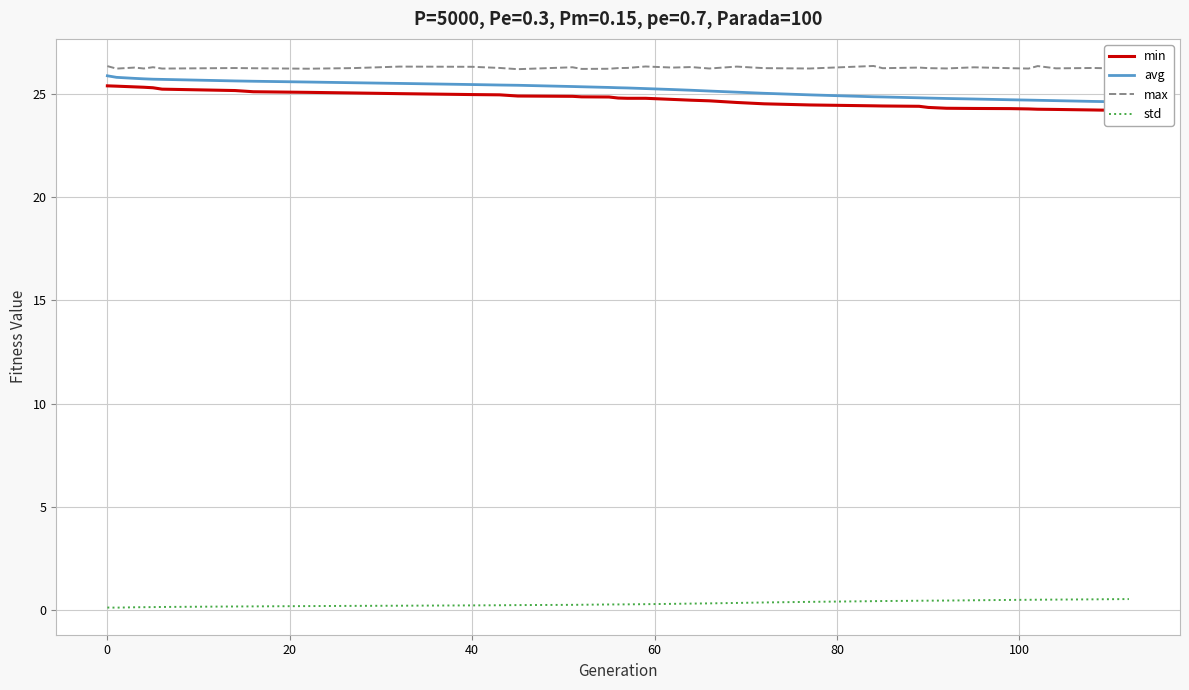

Reading left to right, list all the values displayed in this chart.

min: 25.4	25.4	25.3	25.3	25.3	25.2	25.2	25.1	25.1	25.0	25.0	25.0	25.0	24.9	24.9	24.9	24.9	24.8	24.8	24.8	24.7	24.7	24.7	24.6	24.5	24.5	24.4	24.4	24.4	24.3	24.3	24.3	24.3	24.3	24.3	24.2	24.2	24.2	24.2
avg: 25.9	25.8	25.8	25.7	25.7	25.7	25.6	25.6	25.6	25.5	25.5	25.5	25.4	25.4	25.4	25.3	25.3	25.3	25.3	25.3	25.2	25.2	25.1	25.1	25.0	25.0	24.9	24.9	24.8	24.8	24.8	24.8	24.7	24.7	24.7	24.7	24.6	24.6	24.6
max: 26.3	26.2	26.3	26.2	26.3	26.2	26.3	26.2	26.2	26.3	26.3	26.3	26.3	26.2	26.3	26.2	26.2	26.3	26.3	26.3	26.3	26.3	26.2	26.3	26.2	26.2	26.4	26.2	26.3	26.2	26.2	26.3	26.2	26.2	26.3	26.2	26.3	26.2	26.2
std: 0.1	0.1	0.1	0.1	0.1	0.2	0.2	0.2	0.2	0.2	0.2	0.2	0.2	0.2	0.3	0.3	0.3	0.3	0.3	0.3	0.3	0.3	0.3	0.4	0.4	0.4	0.4	0.4	0.5	0.5	0.5	0.5	0.5	0.5	0.5	0.5	0.5	0.5	0.5